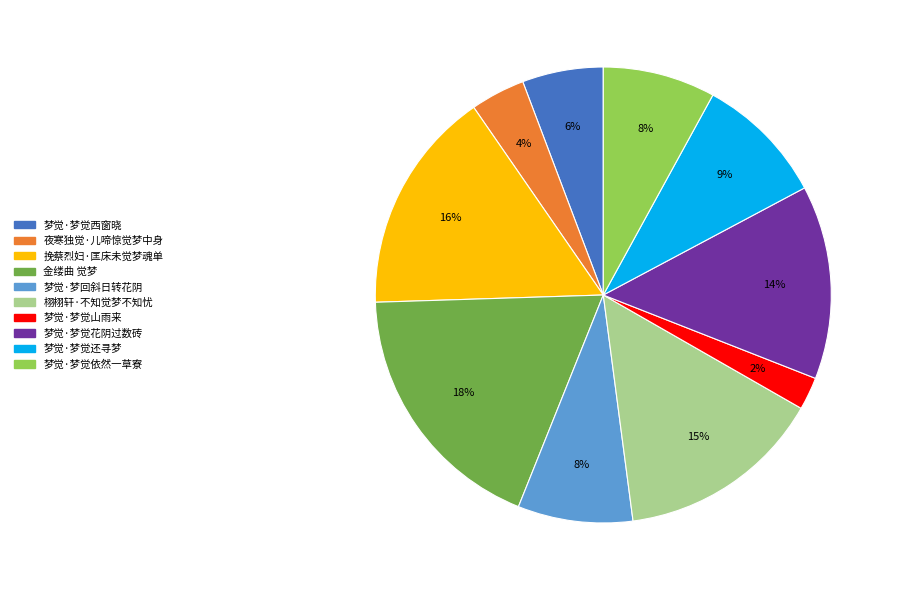

Between 梦觉·梦觉山雨来 and 梦觉·梦觉还寻梦, which is larger?

梦觉·梦觉还寻梦